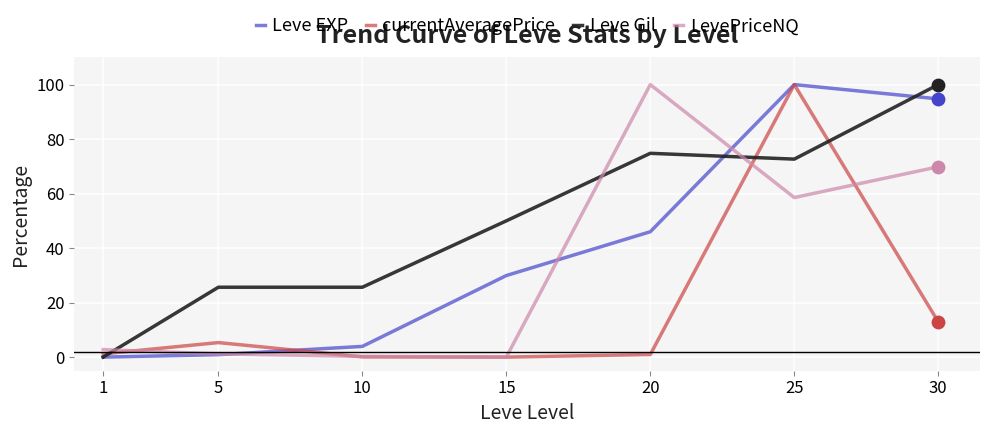

Which series changed the most between 5 and 15?

Leve EXP